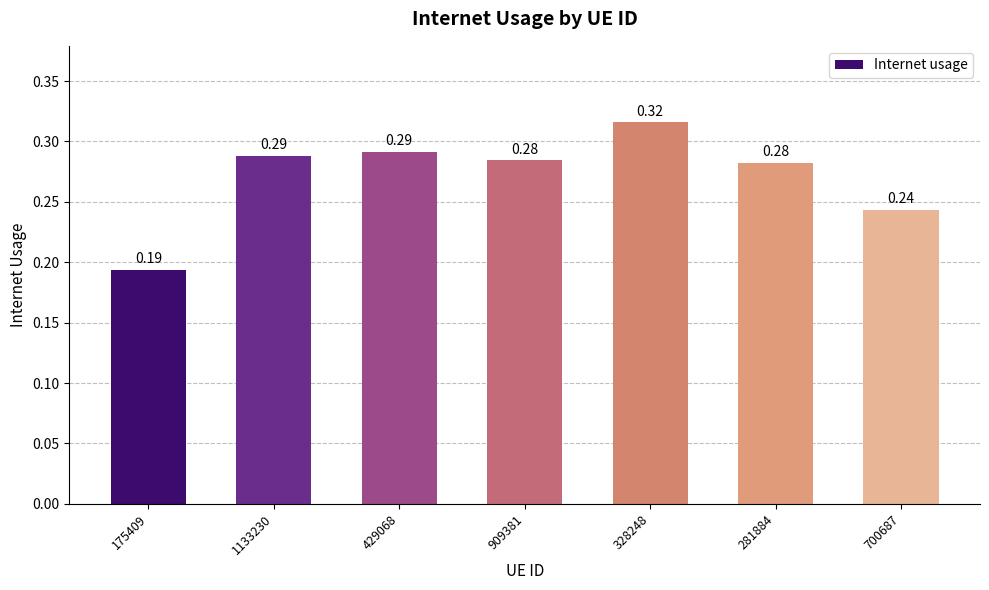

How many values are between 0 and 1?

7